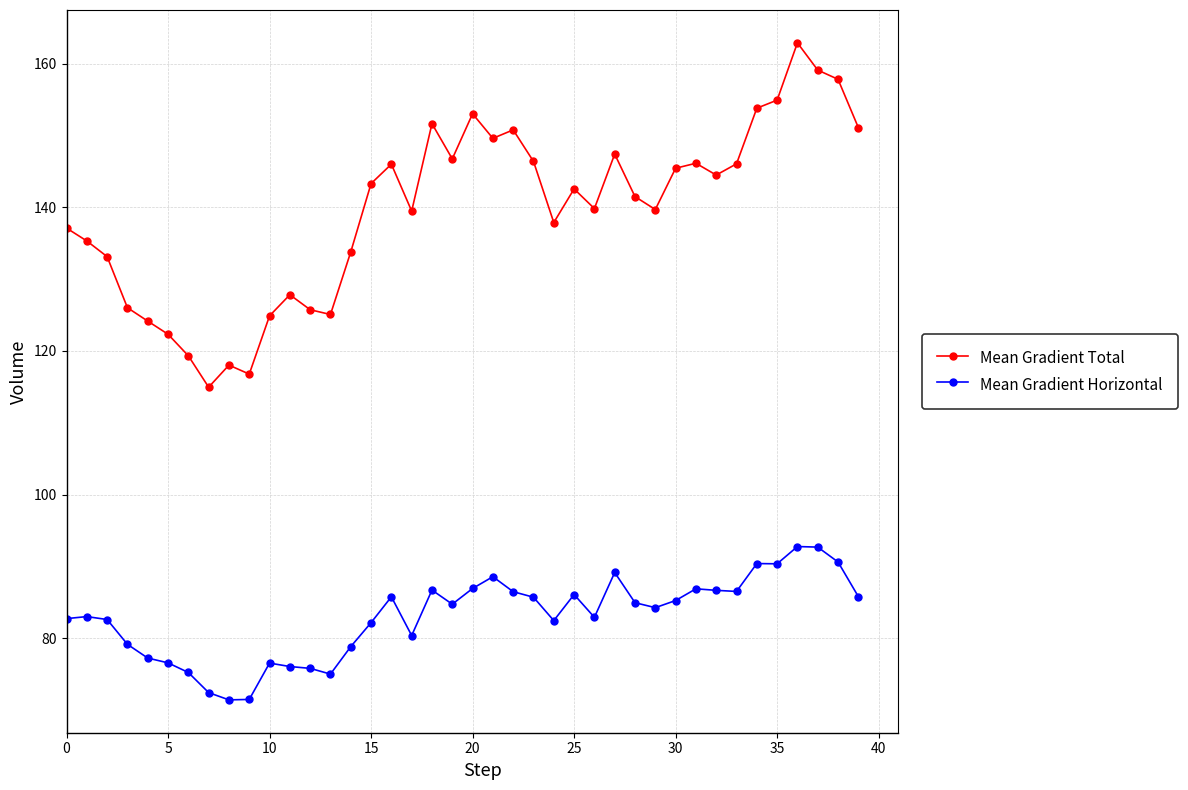

Which series has the largest total across all categories?

Mean Gradient Total